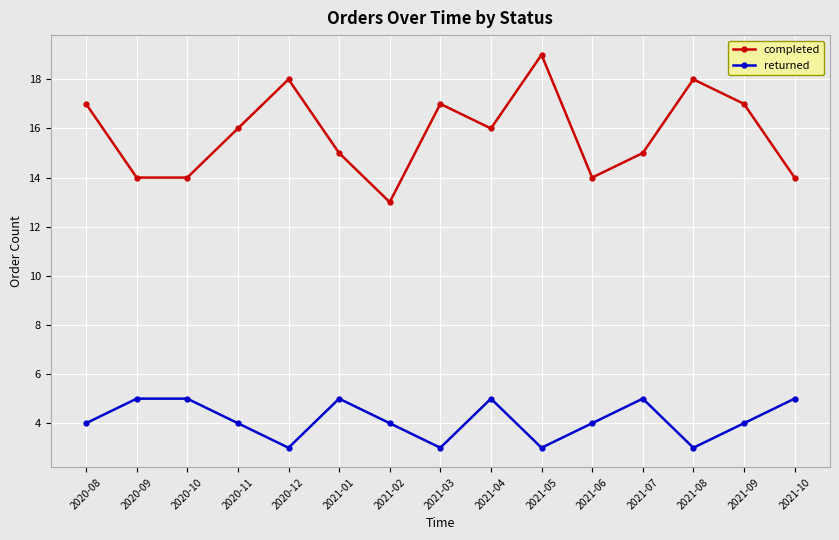

Count the number of categories in the chart.

15